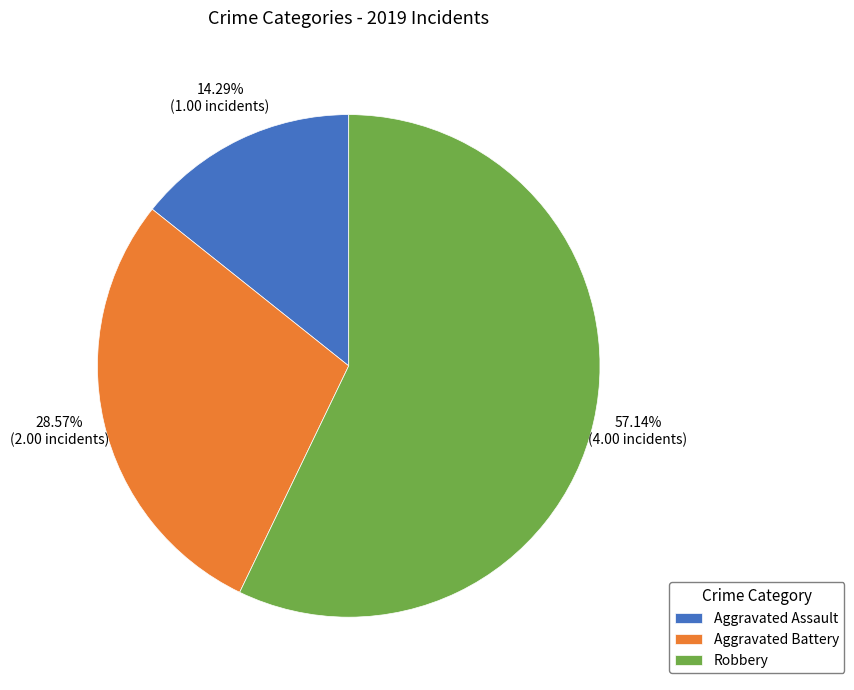

What is the total percentage of Aggravated Assault and Robbery?

71.4%